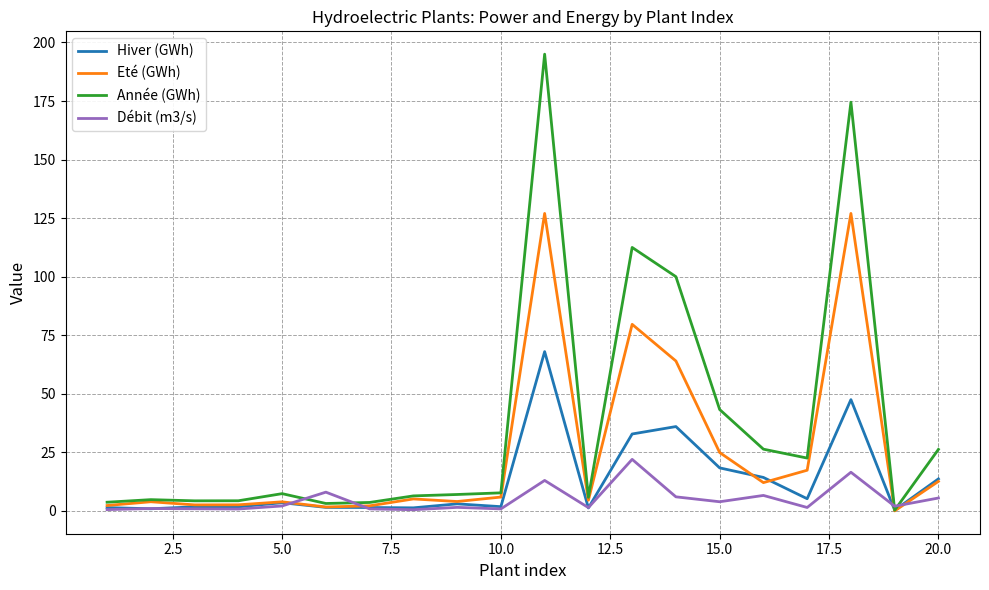

Which series has the widest spread of values?

Année (GWh)